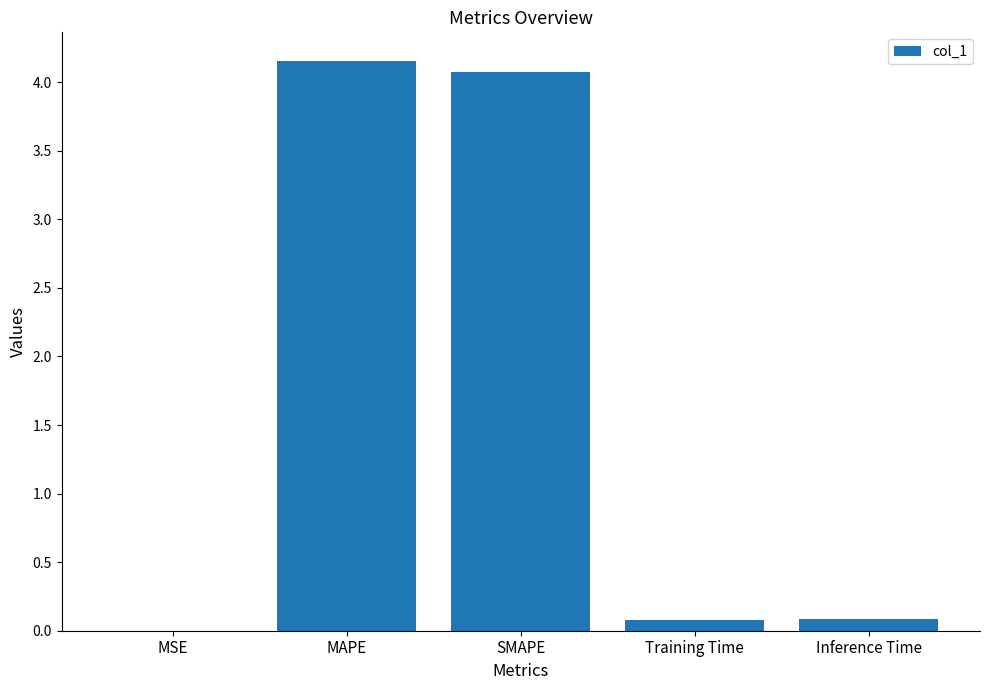

The chart shows a value of 0.1 at Training Time. True or false?

True